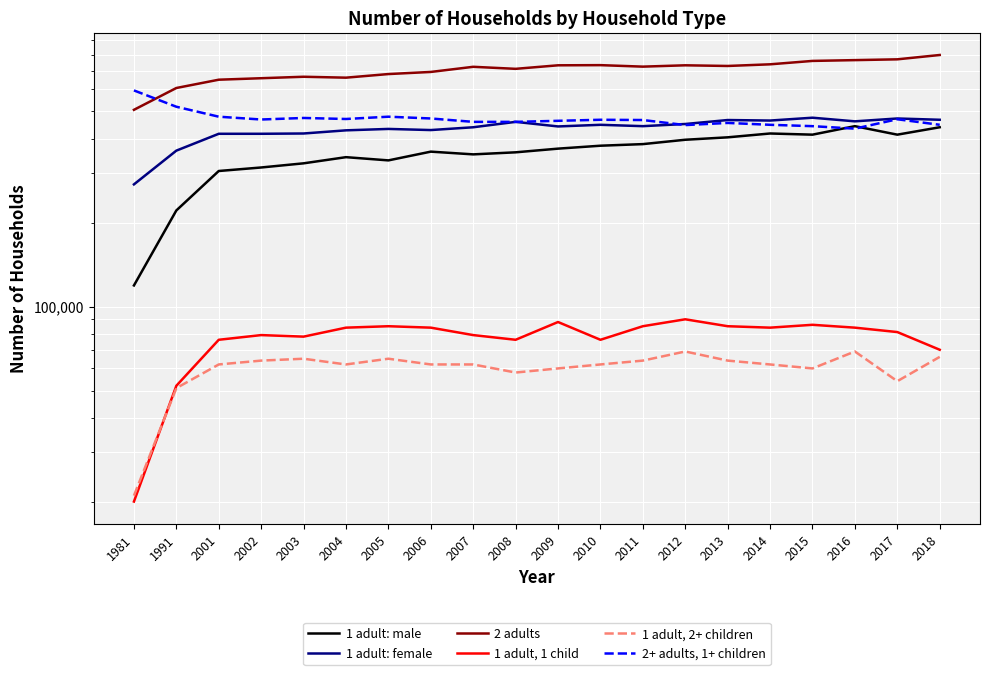

Reading left to right, what are all the values shown in this chart?

1 adult: male: 119000	221000	306000	315000	326000	343000	334000	359000	351000	357000	368000	377000	382000	396000	404000	417000	413000	443000	413000	439000
1 adult: female: 274000	362000	416000	416000	417000	428000	433000	429000	439000	459000	442000	448000	443000	451000	466000	464000	475000	461000	472000	467000
2 adults: 507000	607000	650000	658000	666000	661000	681000	693000	723000	711000	732000	733000	724000	732000	728000	738000	759000	764000	769000	797000
1 adult, 1 child: 20000	52000	76000	79000	78000	84000	85000	84000	79000	76000	88000	76000	85000	90000	85000	84000	86000	84000	81000	70000
1 adult, 2+ children: 21000	51000	62000	64000	65000	62000	65000	62000	62000	58000	60000	62000	64000	69000	64000	62000	60000	69000	54000	66000
2+ adults, 1+ children: 595000	520000	479000	468000	474000	470000	479000	472000	459000	459000	463000	467000	466000	447000	455000	448000	443000	434000	469000	448000